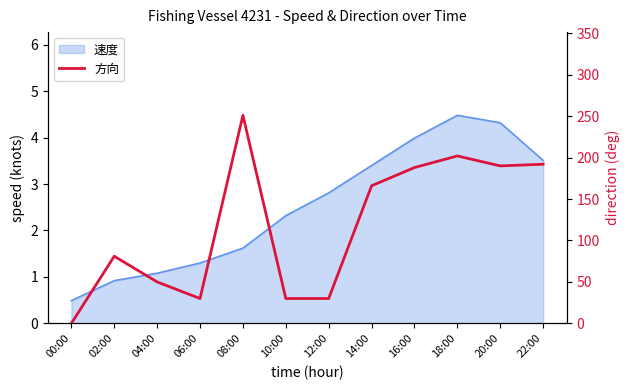

What is the label of the 9th point from the left?

16:00